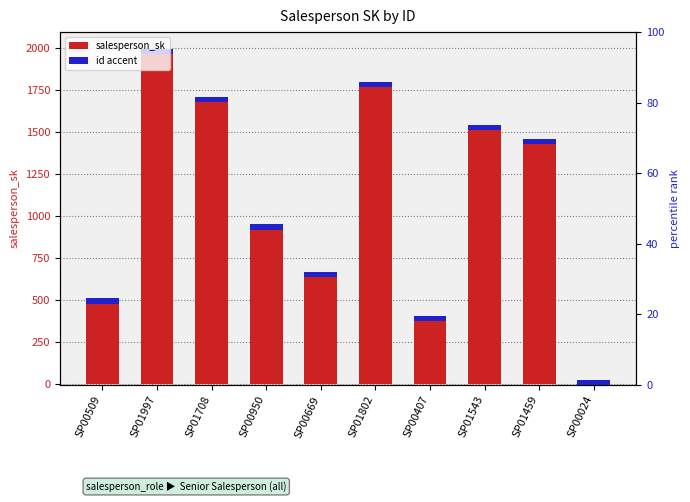

True or false: id accent has a value of 53 at SP01802.

False